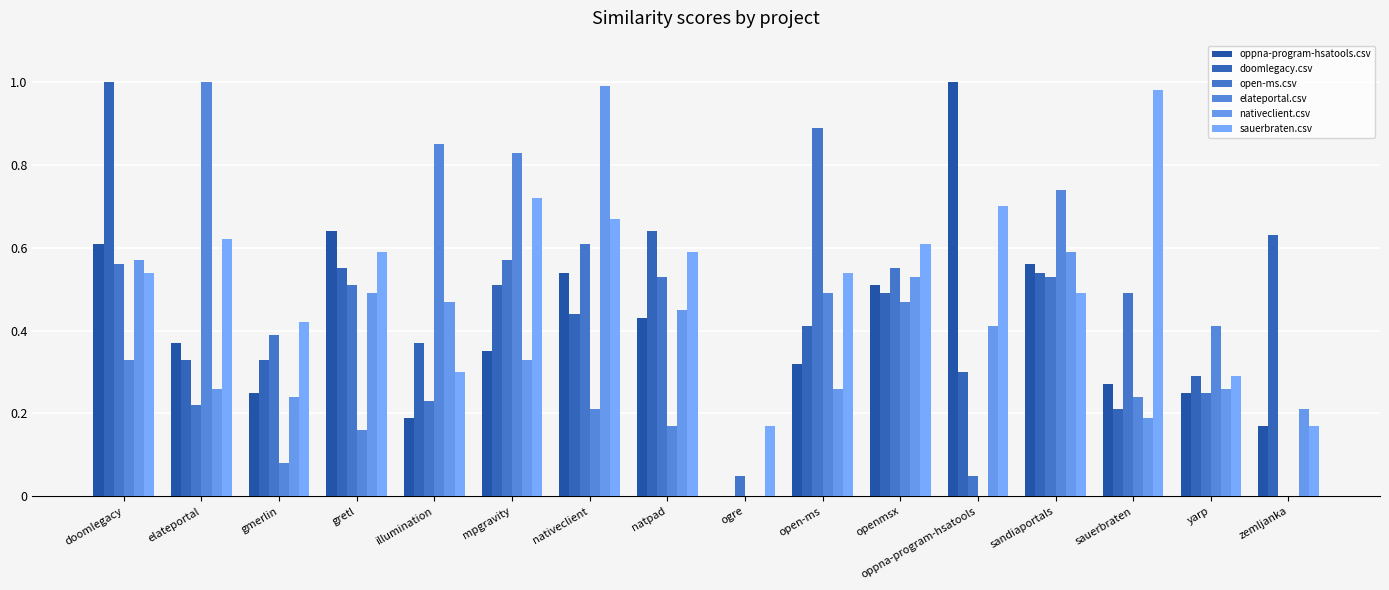

Count the number of categories in the chart.

16